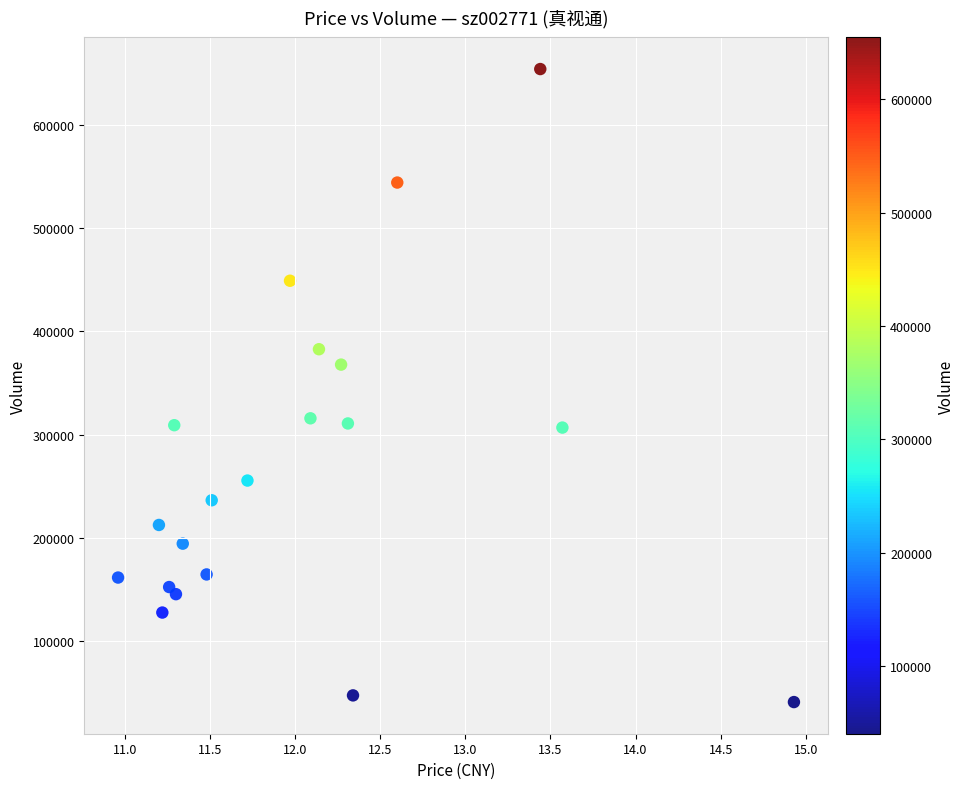

What is the range of Y values (max minus min)?

614039